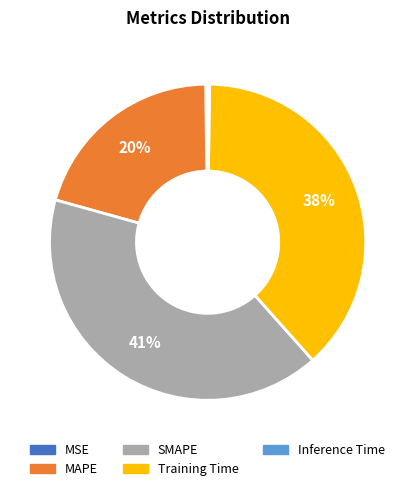

Is there a majority slice in this chart?

No